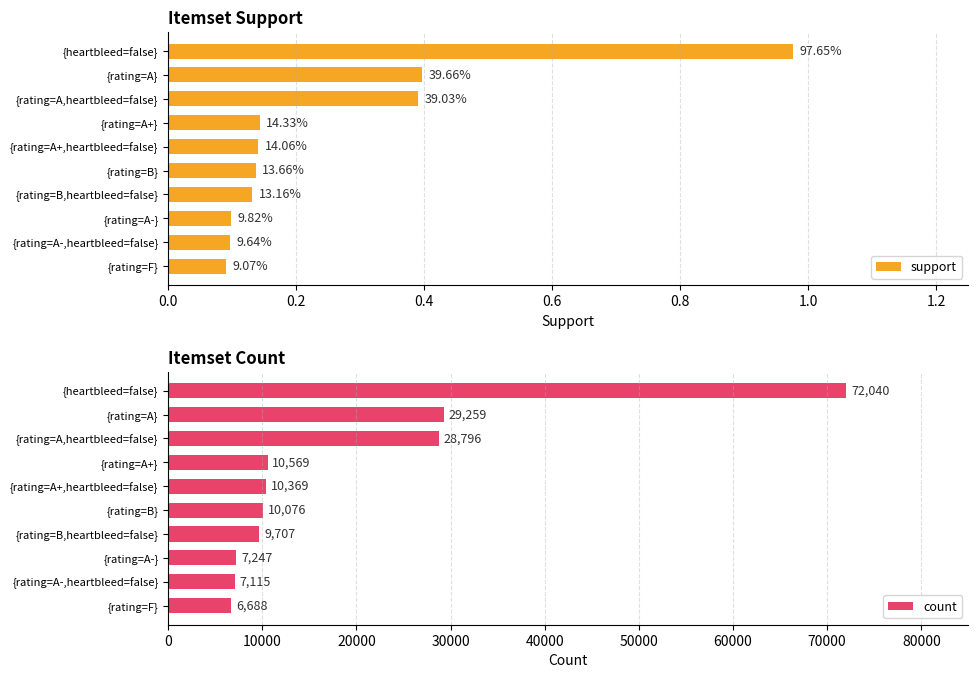

Which series has the largest range (max minus min)?

count